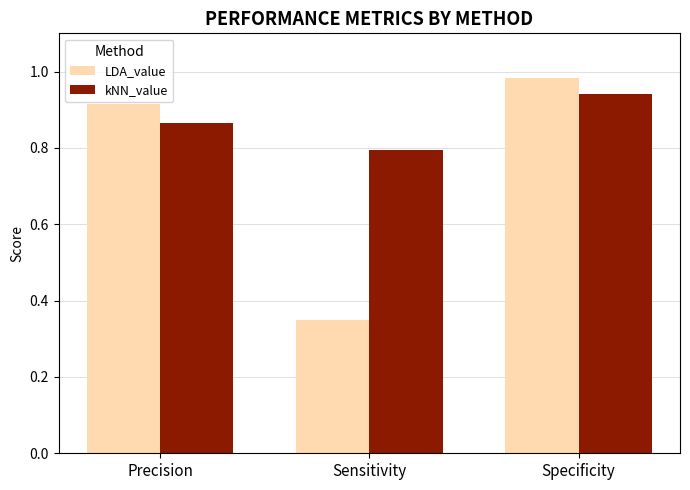

Which series has the widest spread of values?

LDA_value